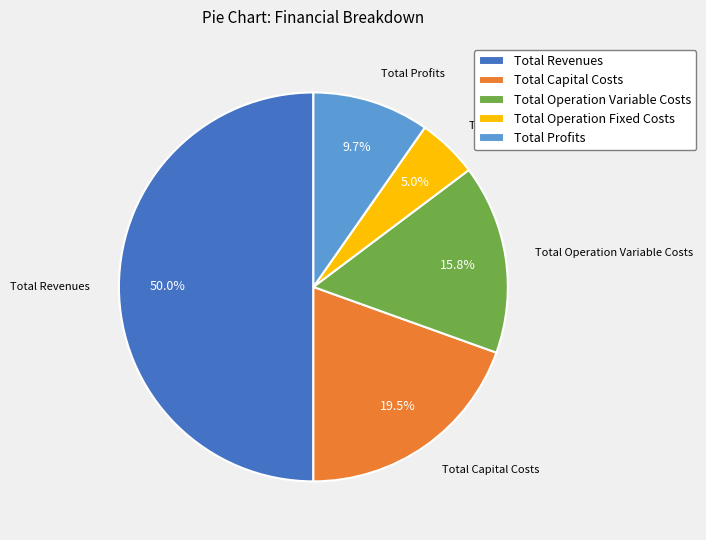

Which has a higher value, Total Profits or Total Operation Variable Costs?

Total Operation Variable Costs